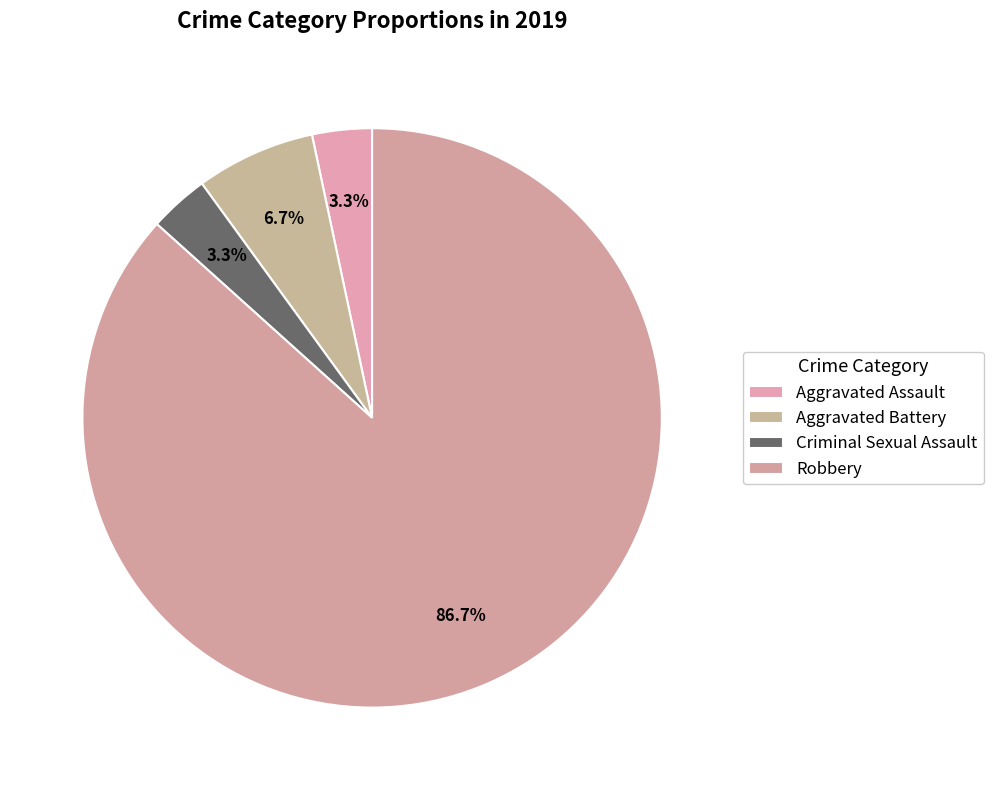

To the nearest percent, what is the combined percentage of Aggravated Assault and Robbery?

90%